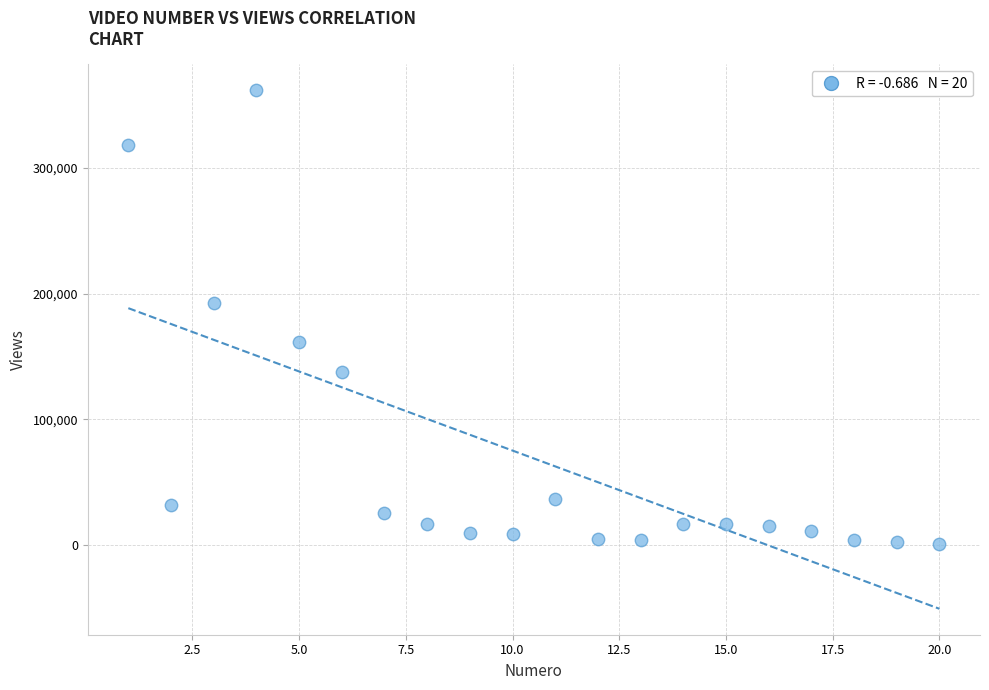

What is the range of X values (max minus min)?

19